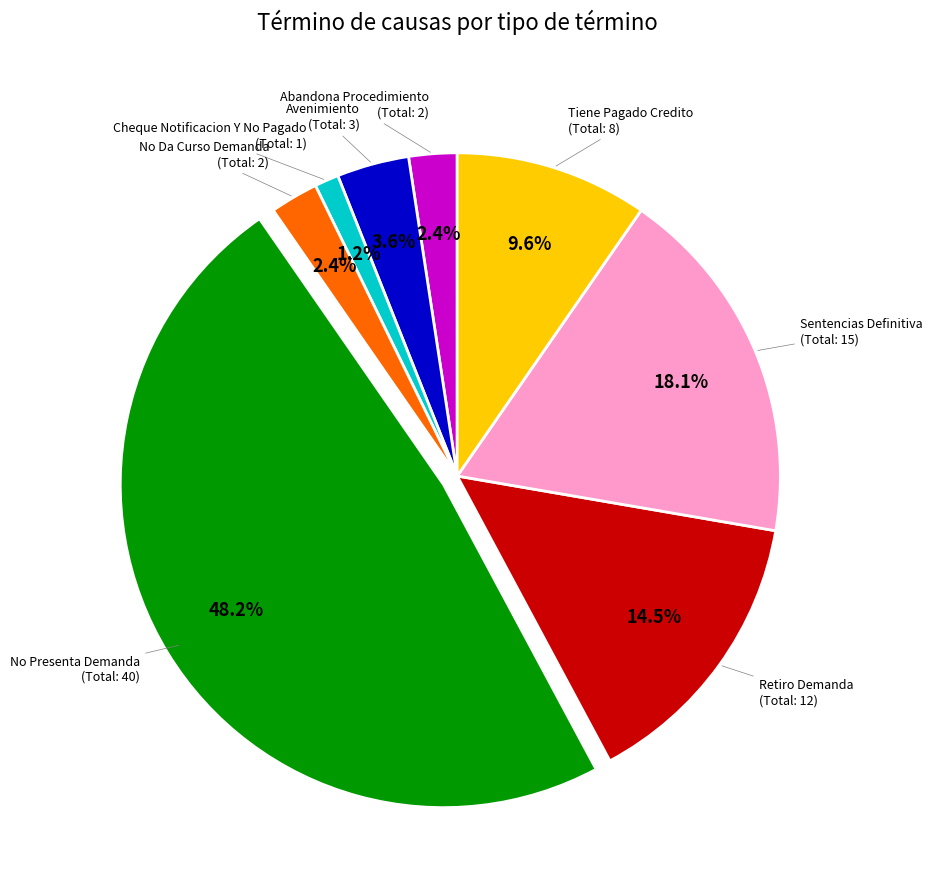

To the nearest percent, what is the difference between the largest and smallest slice percentages?

47%